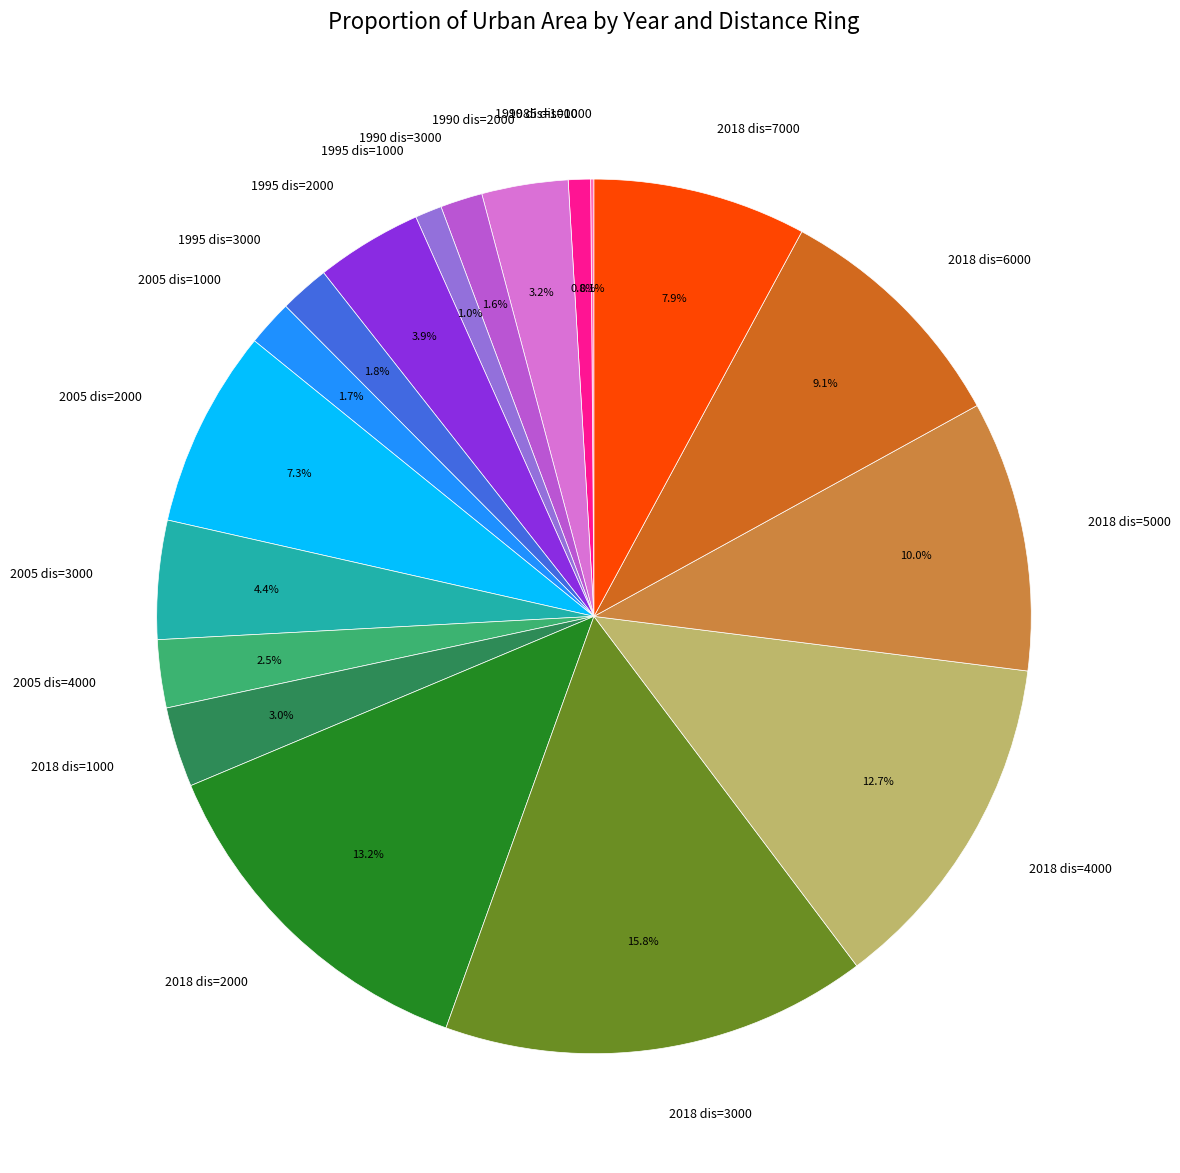

How much of the chart is everything except 1995 dis=2000?

96.1%